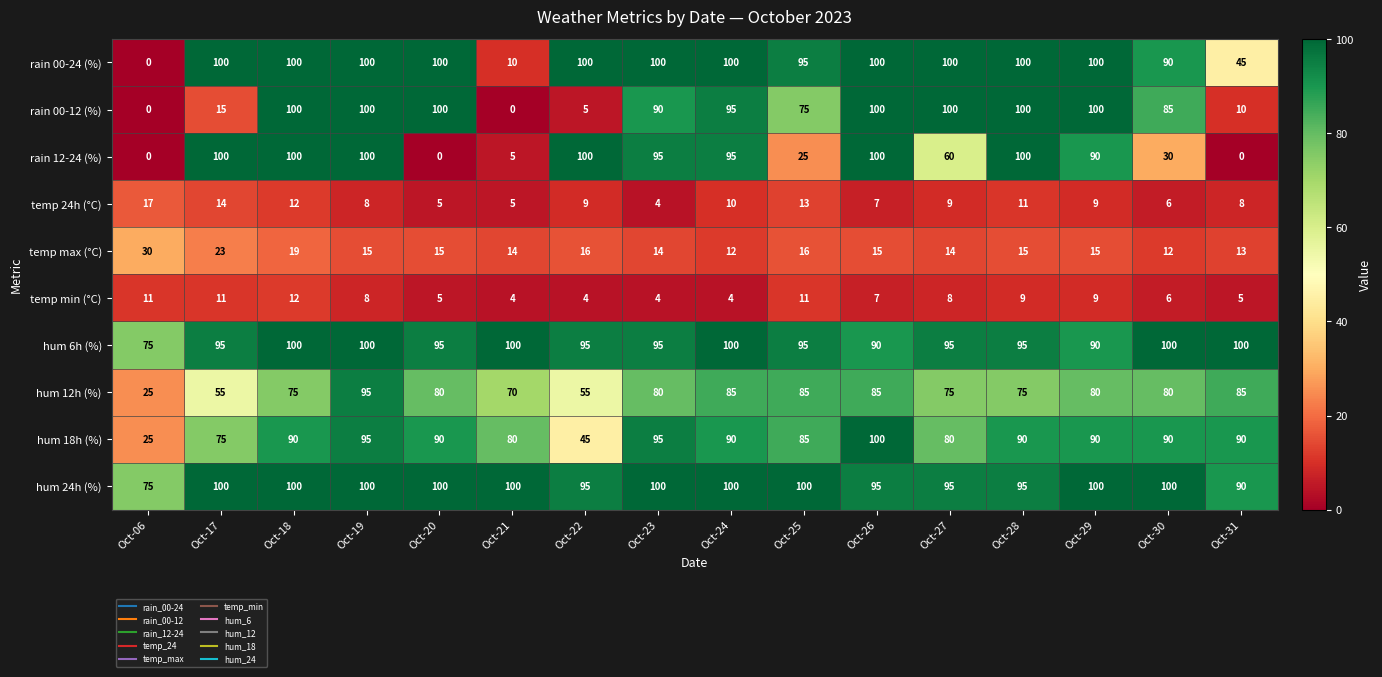

The value of rain 12-24 (%) at Oct-25 is 25. True or false?

True